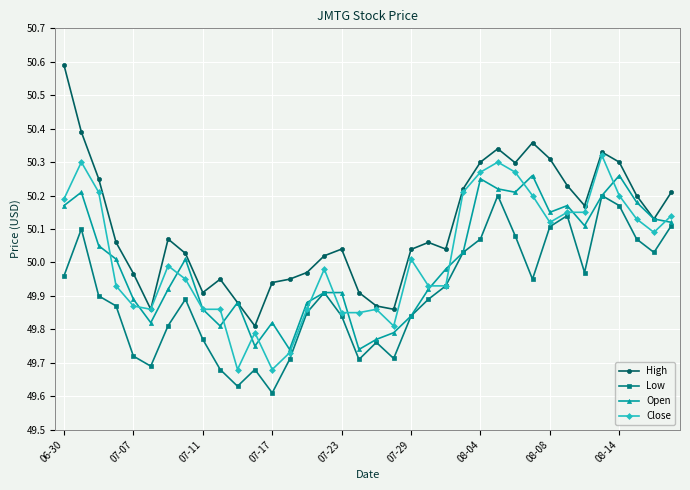

True or false: High and Low intersect in this chart.

False